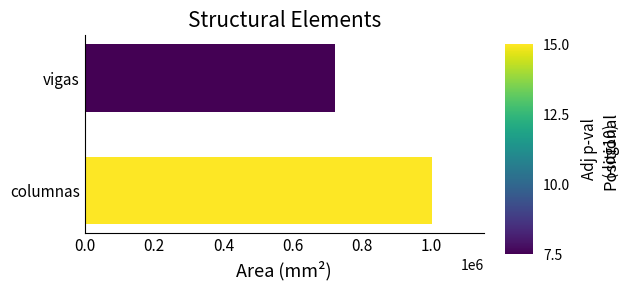

What is the average value?

860000